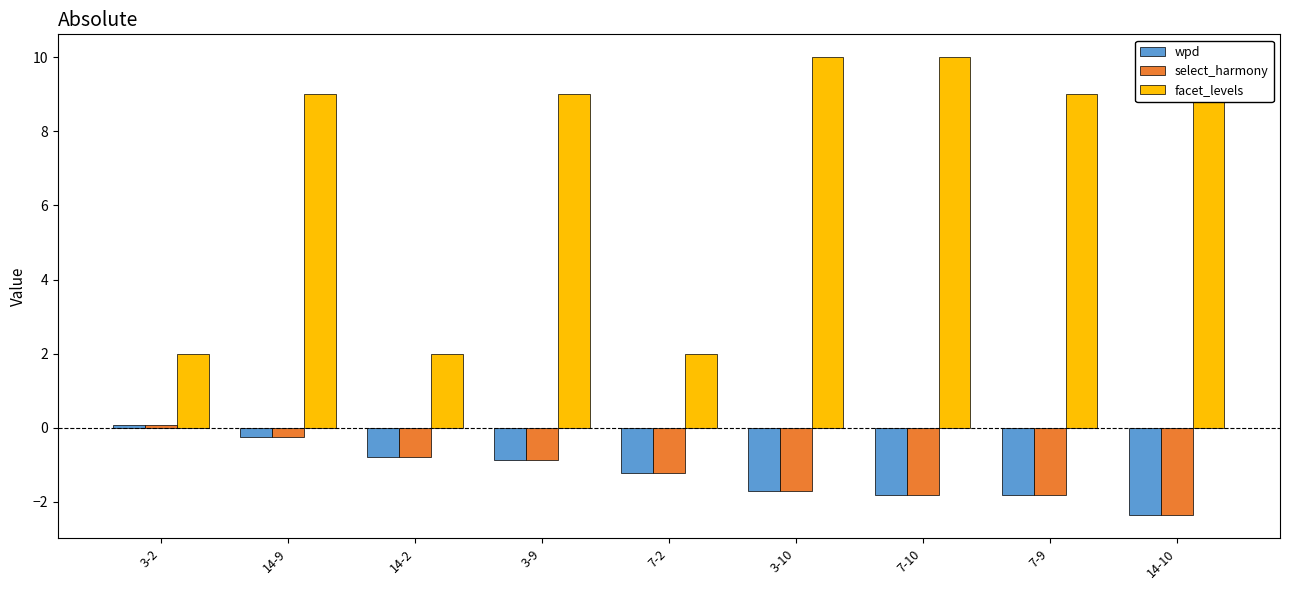

What is the label of the 5th bar from the left?

7-2